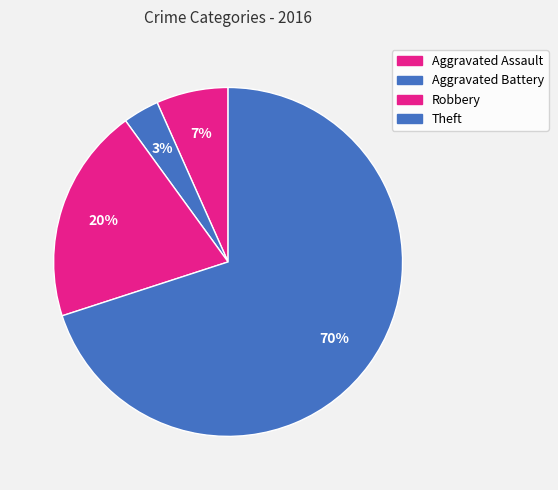

To the nearest percent, what is the average slice percentage?

25%